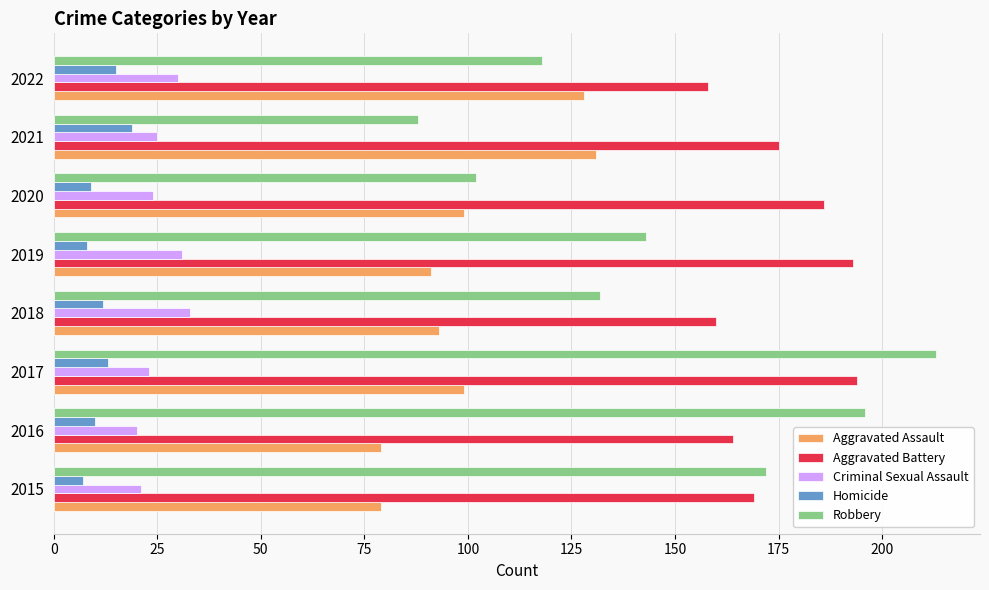

The Criminal Sexual Assault series shows 20 at 2016. True or false?

True